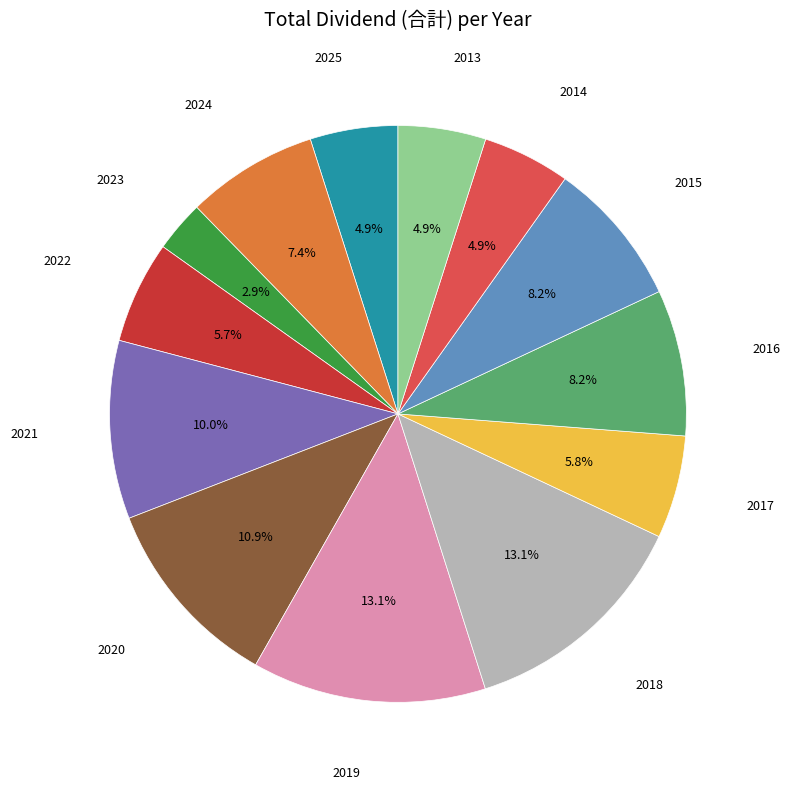

How many segments does this pie chart have?

13